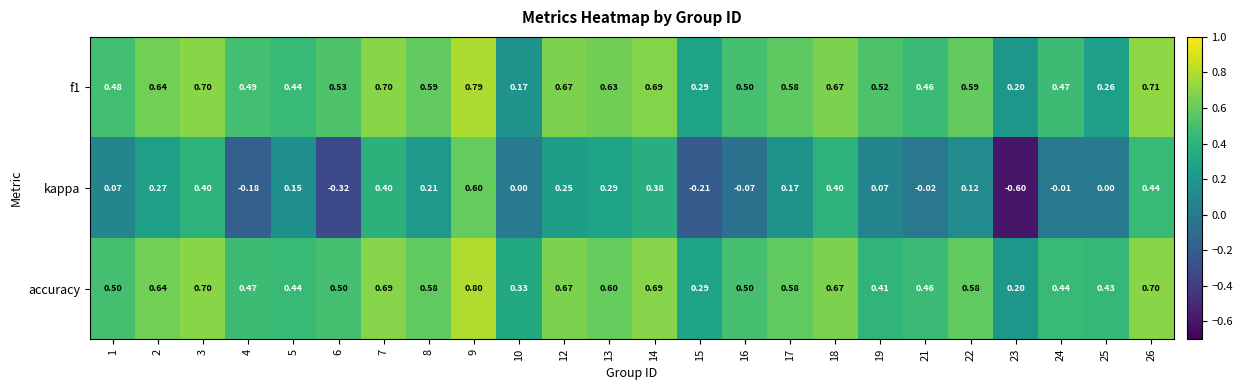

Count the number of data series in this chart.

3